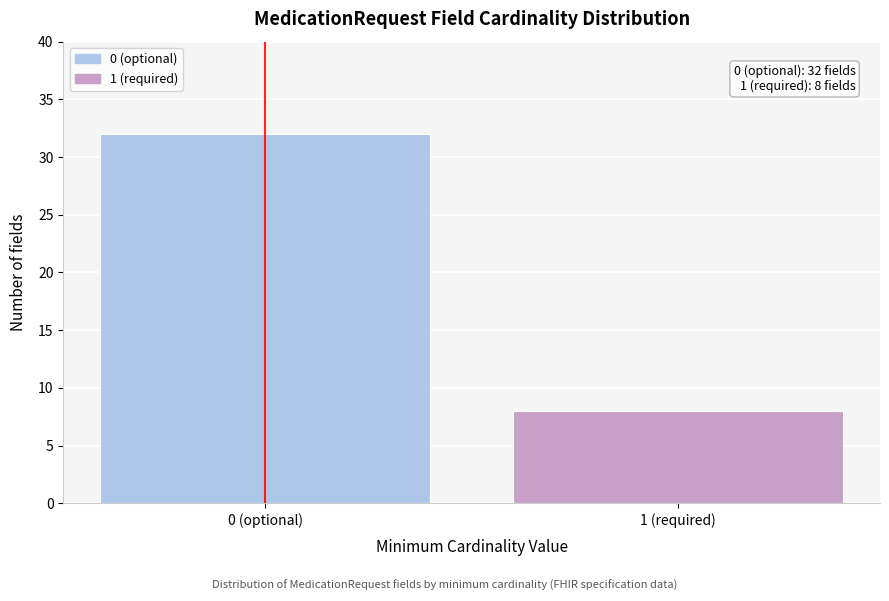

Reading right to left, what are all the values shown in this chart?

8	32